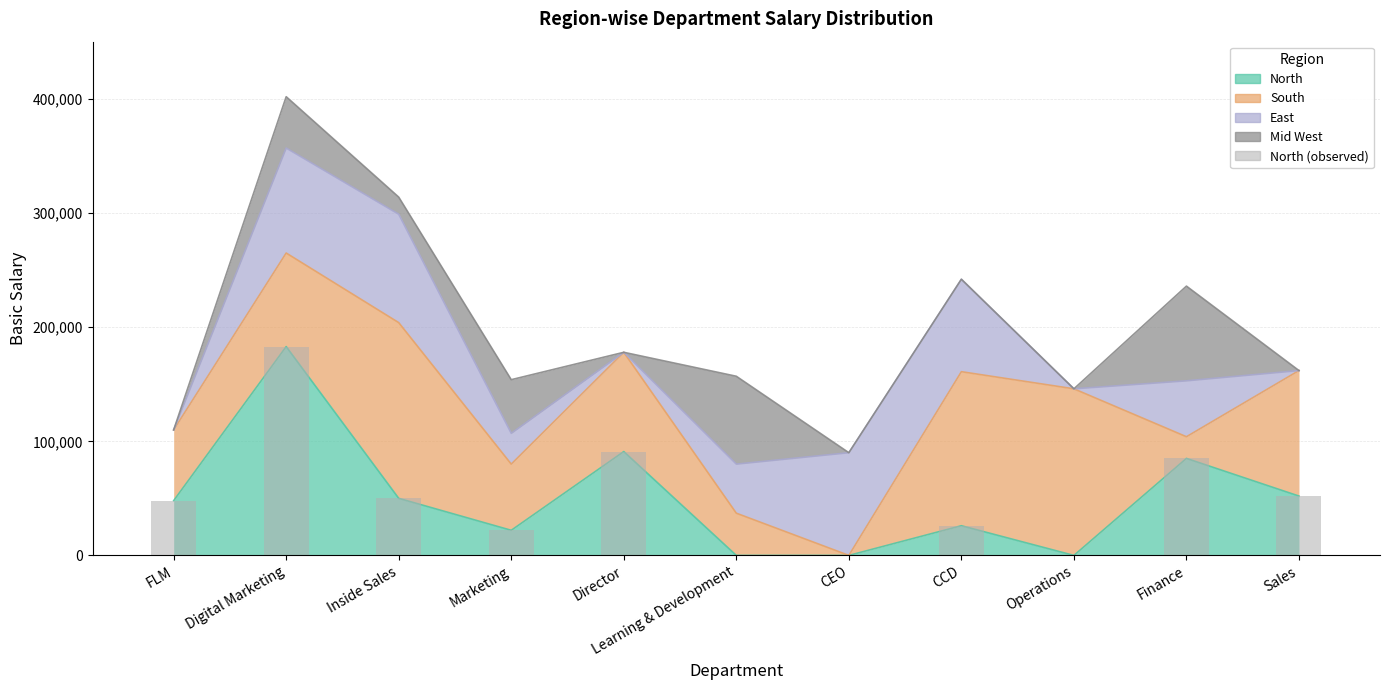

What is the label of the 7th bar from the left?

CEO